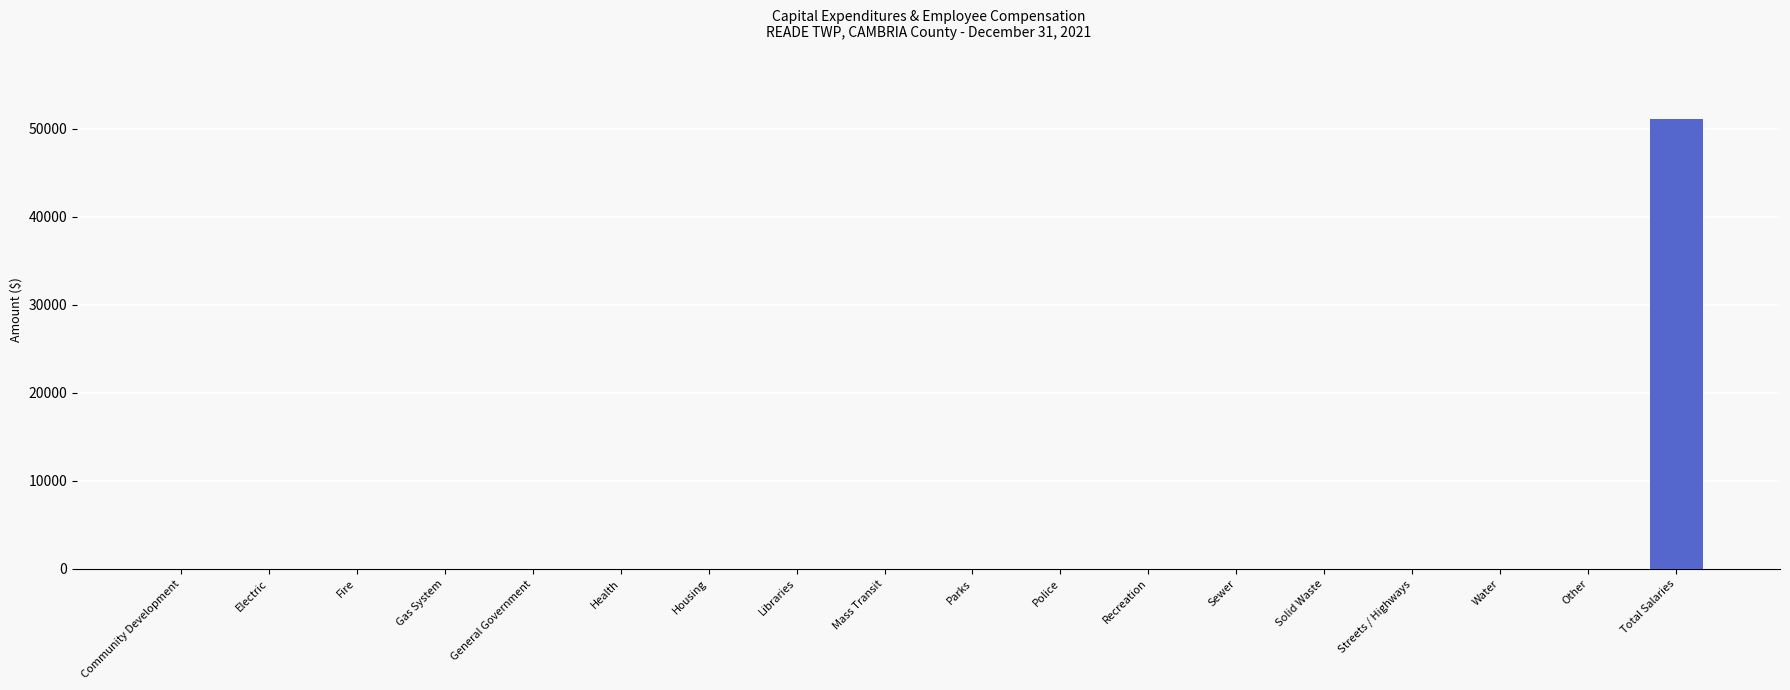

What is the greatest value displayed?

51133